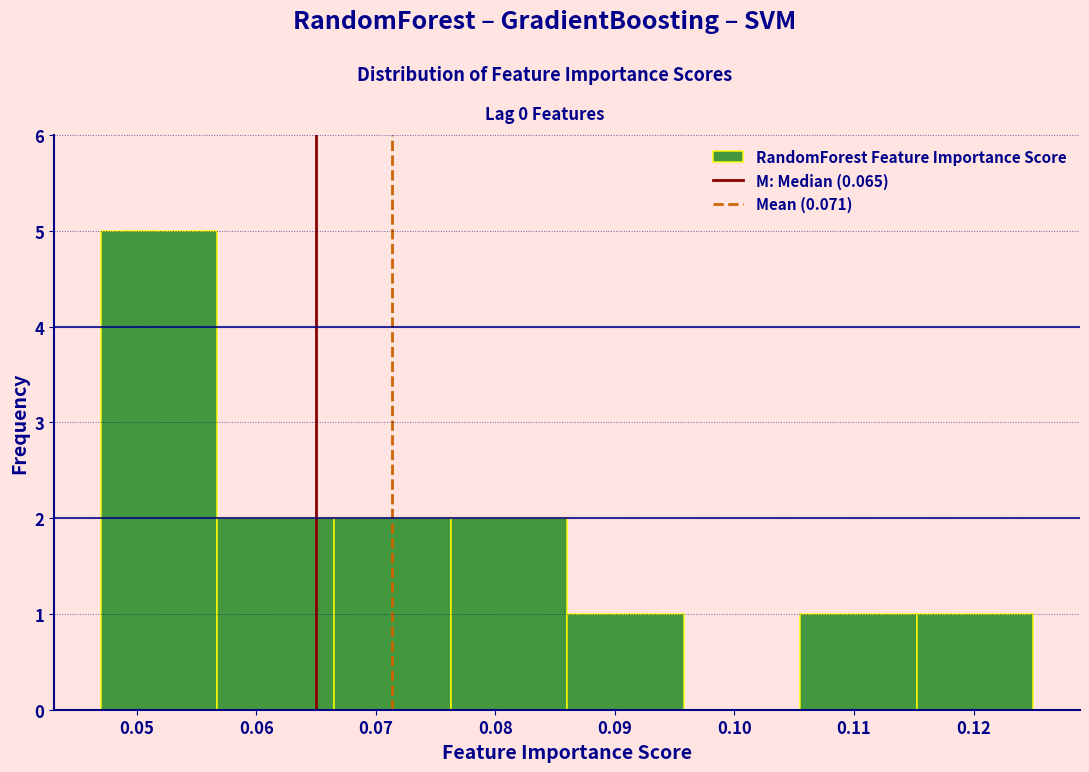

Over which range of the x-axis is the bar tallest?

0.047 to 0.057